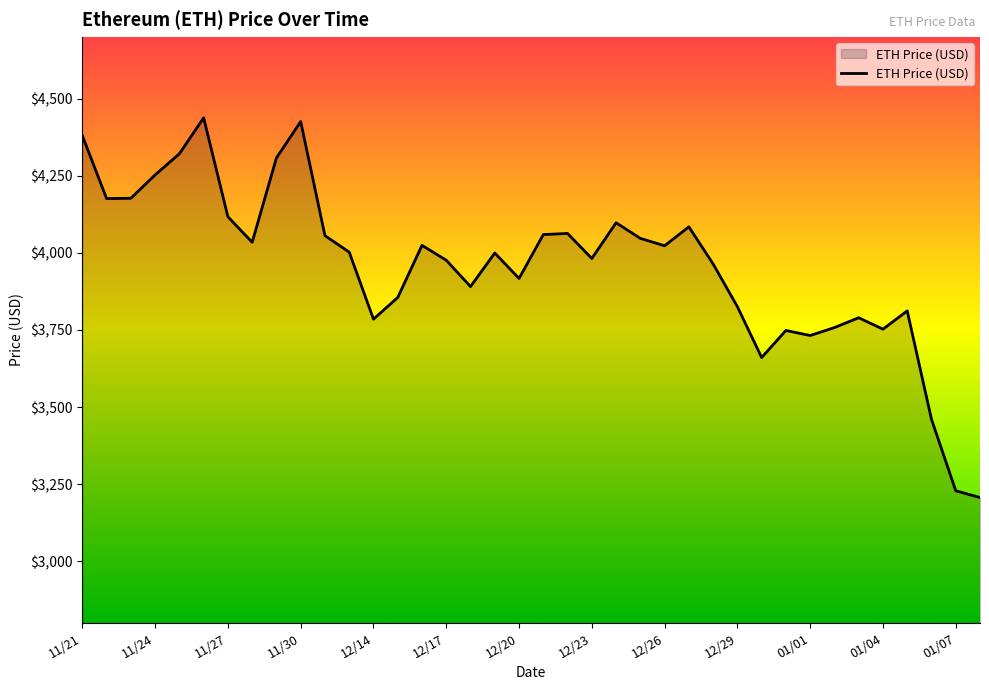

What is the smallest value displayed?

3206.9